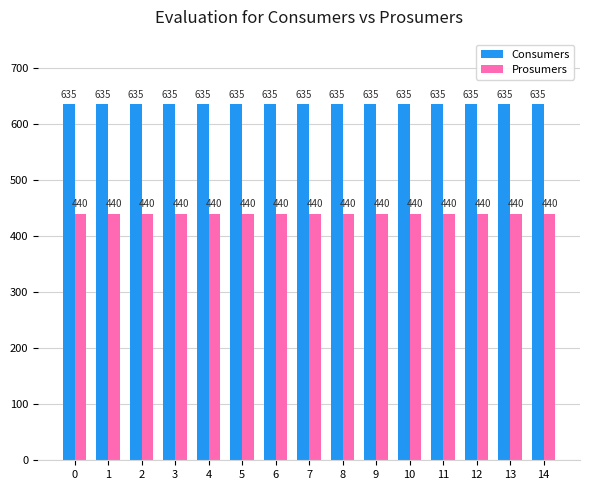

What is the sum of all Prosumers values?

6600